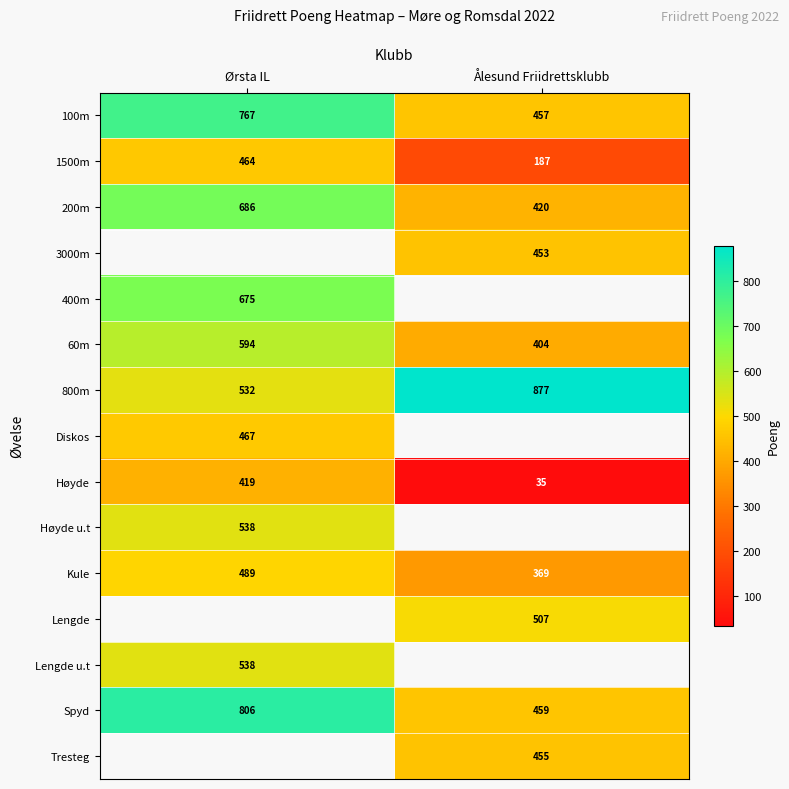

Between Ørsta IL and Ålesund Friidrettsklubb, which is larger?

Ørsta IL